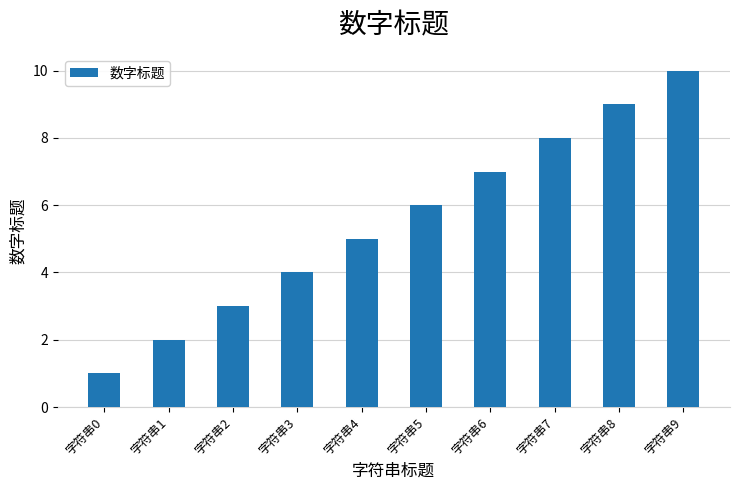

List the labels in order of value, smallest first.

字符串0, 字符串1, 字符串2, 字符串3, 字符串4, 字符串5, 字符串6, 字符串7, 字符串8, 字符串9